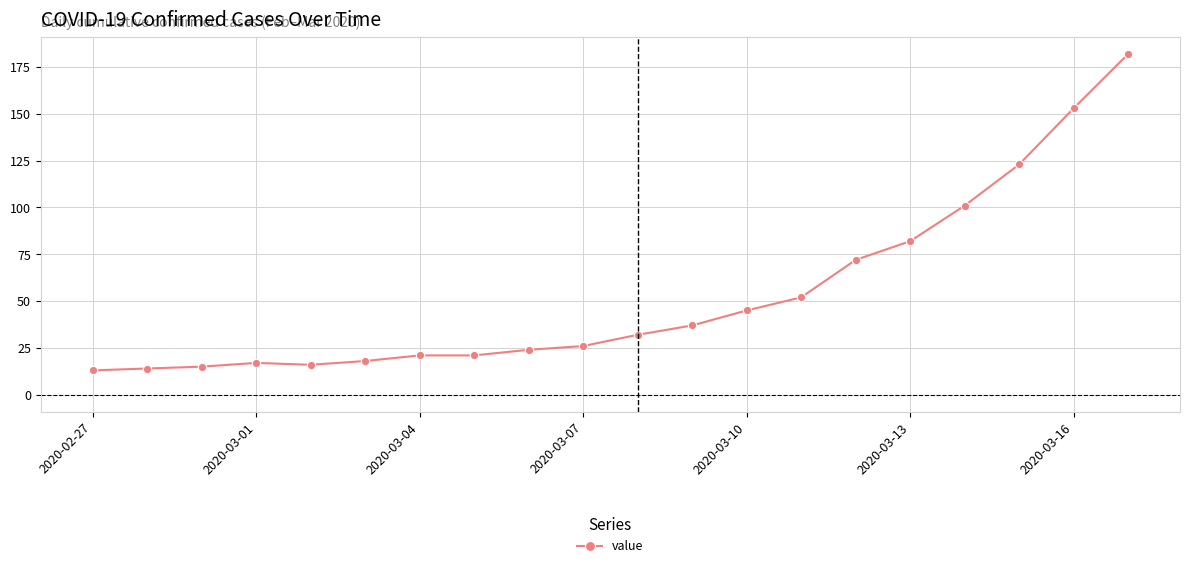

What is the maximum value shown in the chart?

182